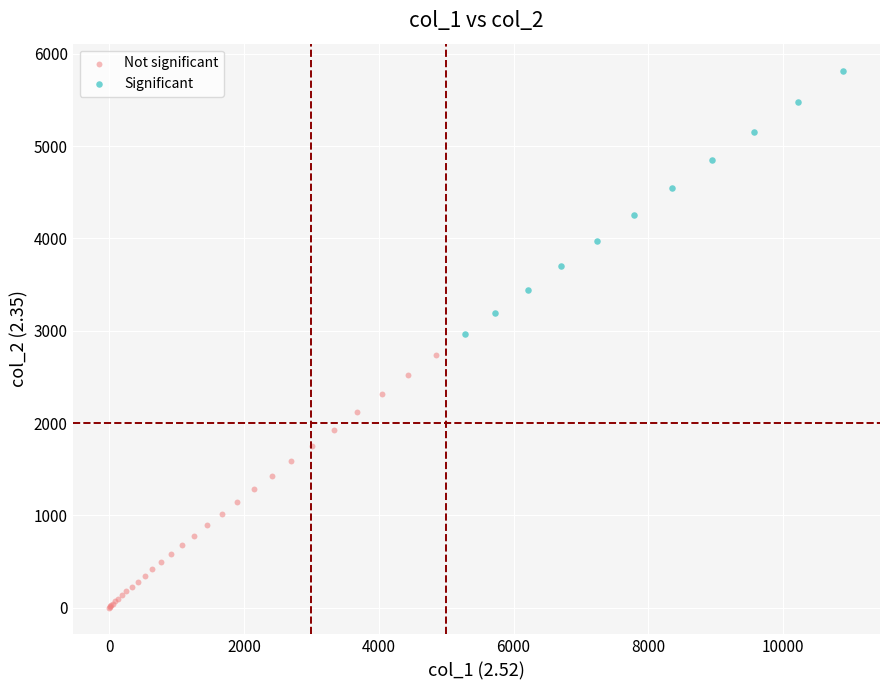

Which series reaches the minimum Y coordinate?

Not significant